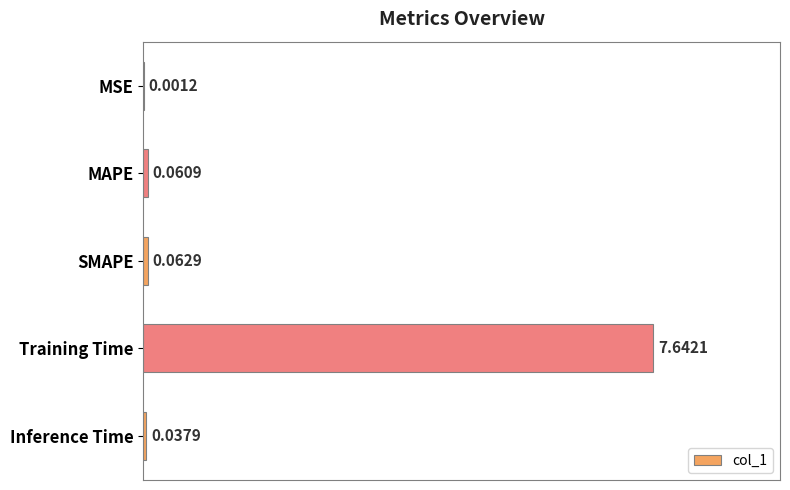

Which has a higher value, MSE or Training Time?

Training Time